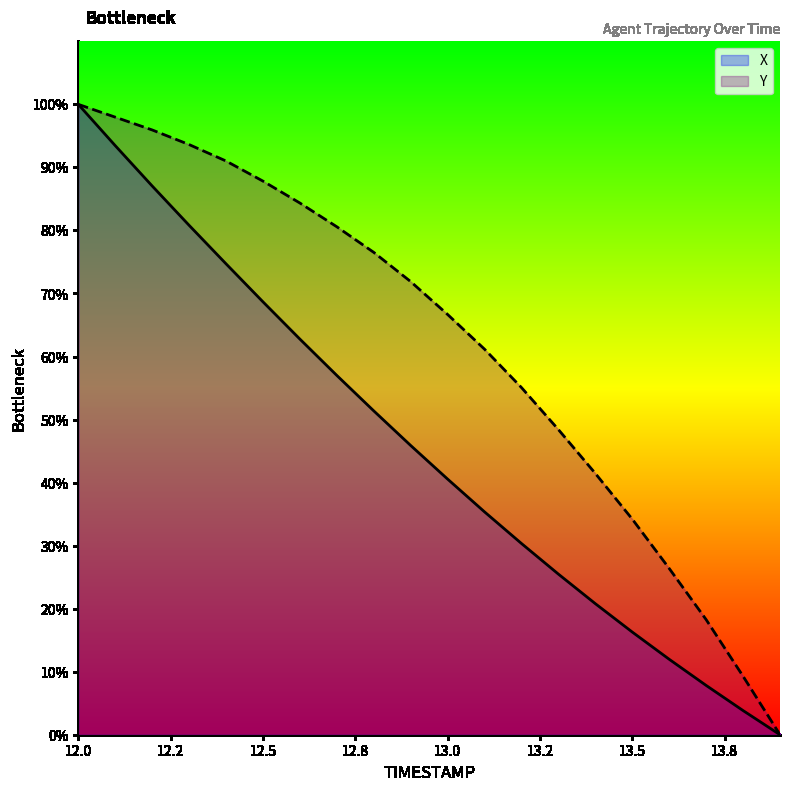

What is the highest value of the Y series?

100.0